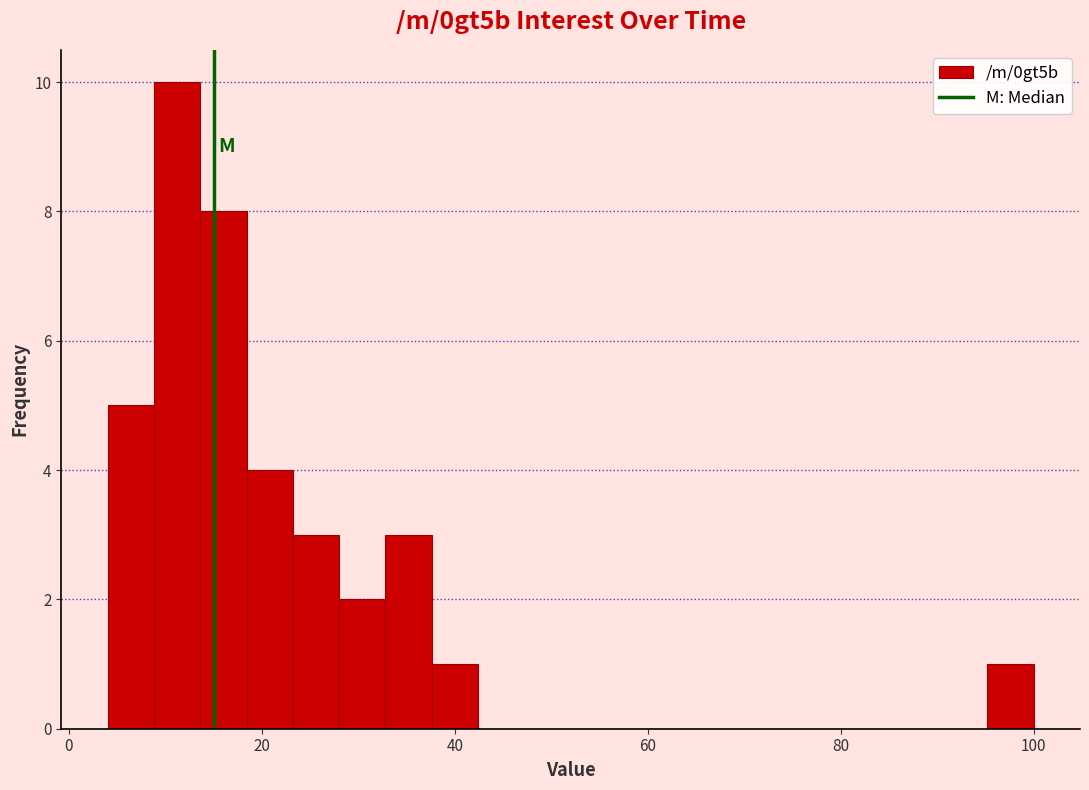

Around what value on the x-axis is the tallest bar? Give the approximate position of its centre, as read against the axis.

12